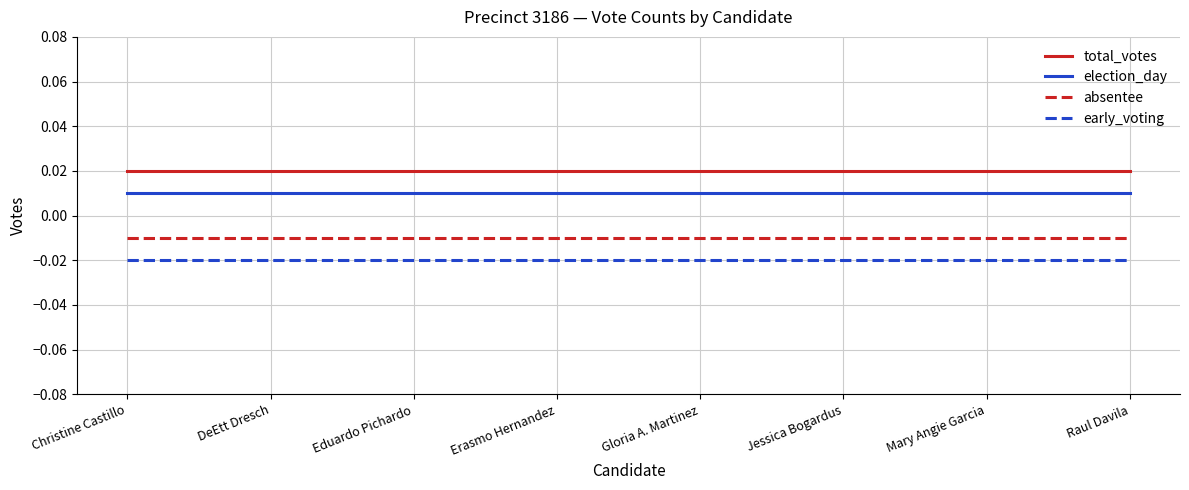

Is the value of absentee at Eduardo Pichardo greater than the value of total_votes at Eduardo Pichardo?

No